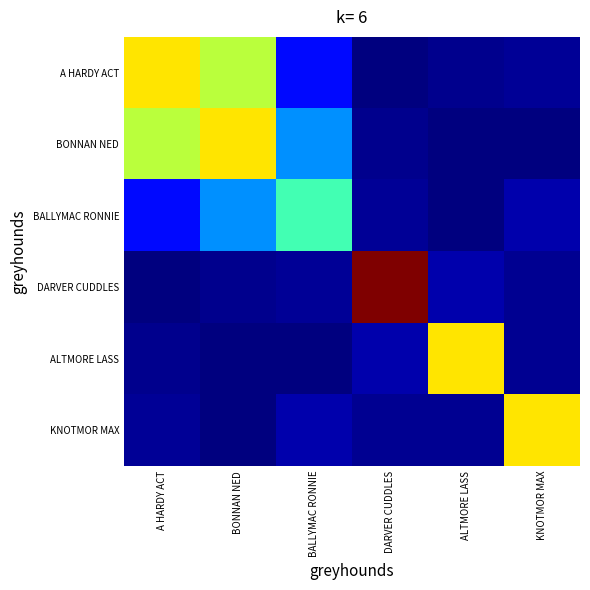

List the series in order of their peak value, highest first.

DARVER CUDDLES, A HARDY ACT, BONNAN NED, ALTMORE LASS, KNOTMOR MAX, BALLYMAC RONNIE